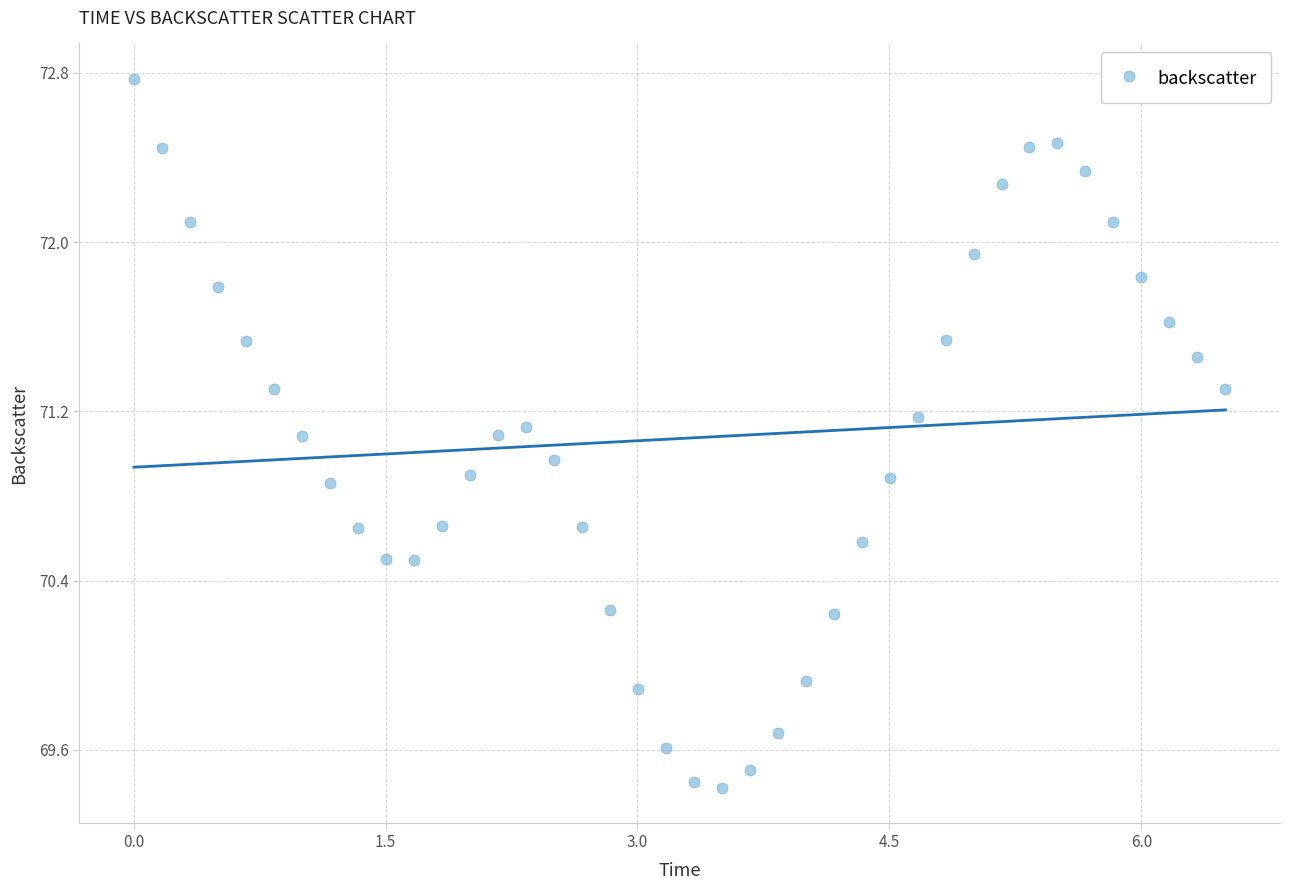

What is the range of X values (max minus min)?

6.5